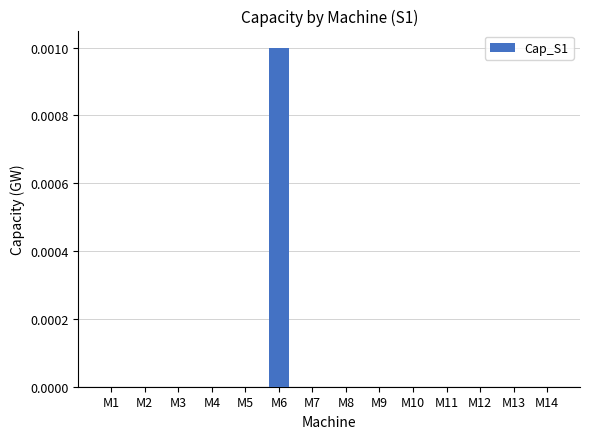

Are the bars horizontal?

No